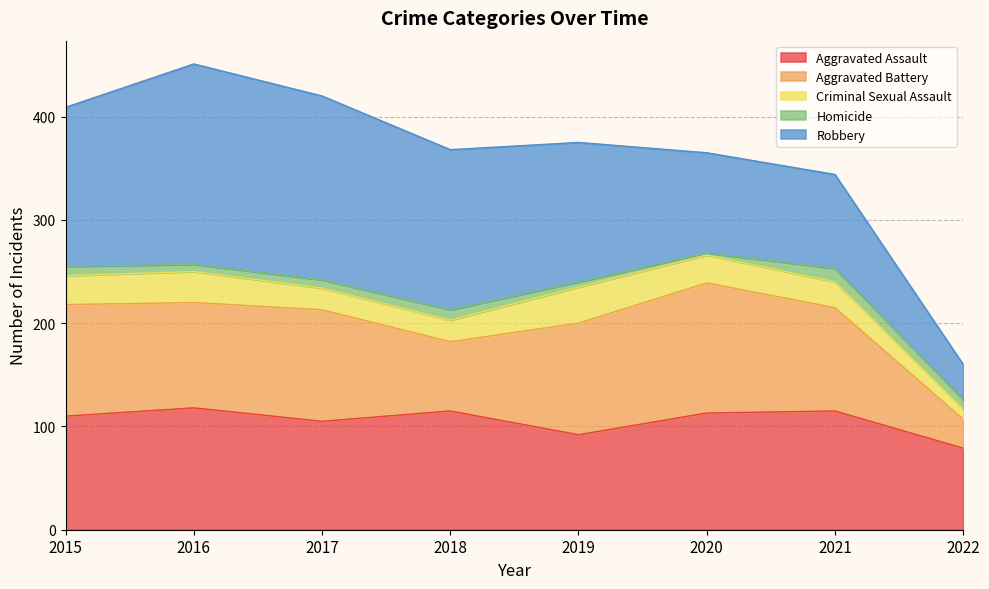

What is the lowest value of the Robbery series?

34